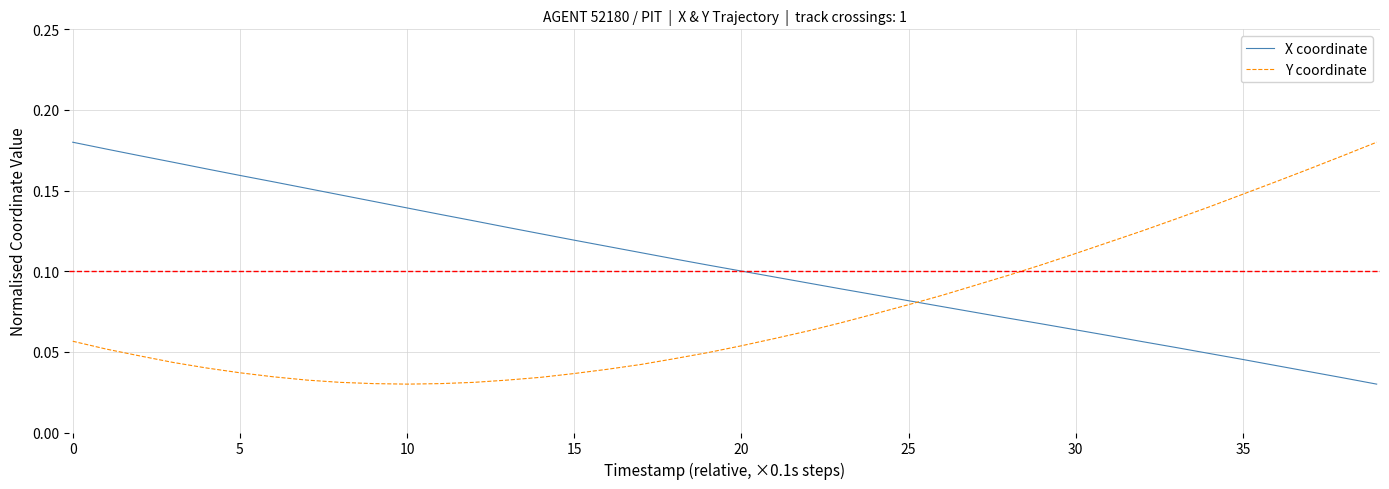

Which series has the largest total across all categories?

X coordinate